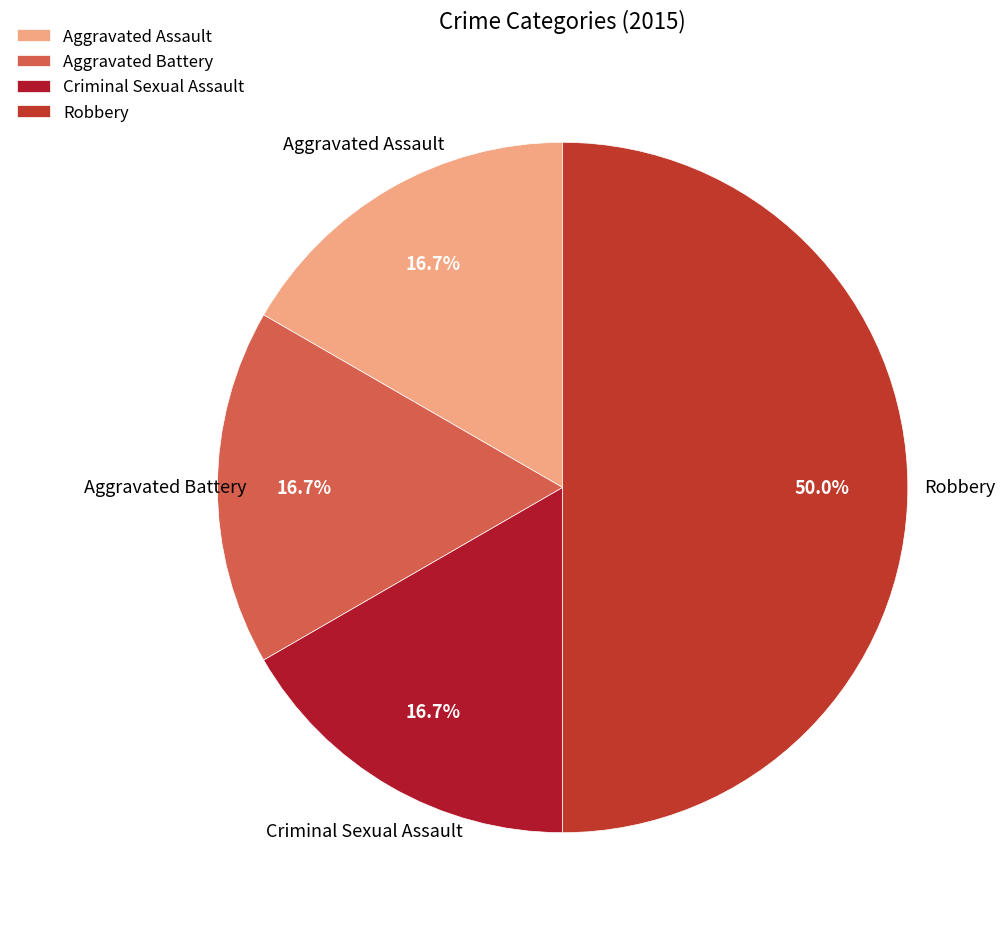

Does Aggravated Assault account for over 50% of the chart?

No